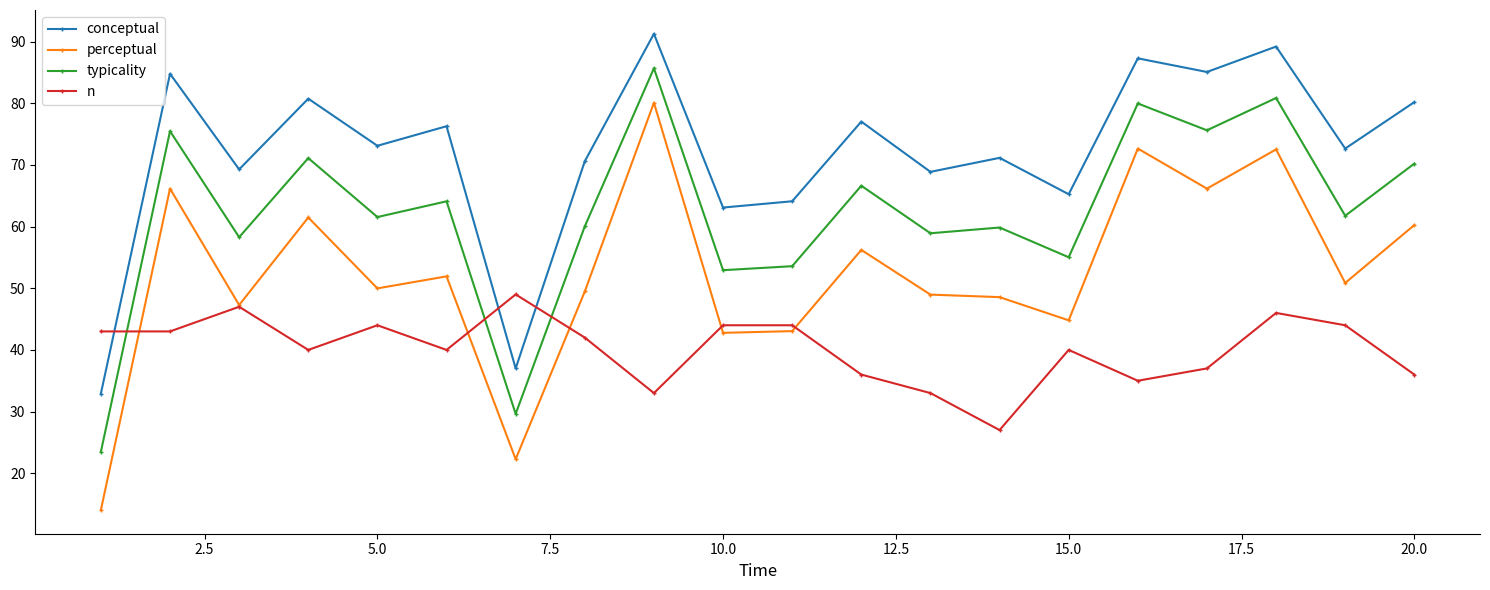

What is the average value of the conceptual series?

72.0